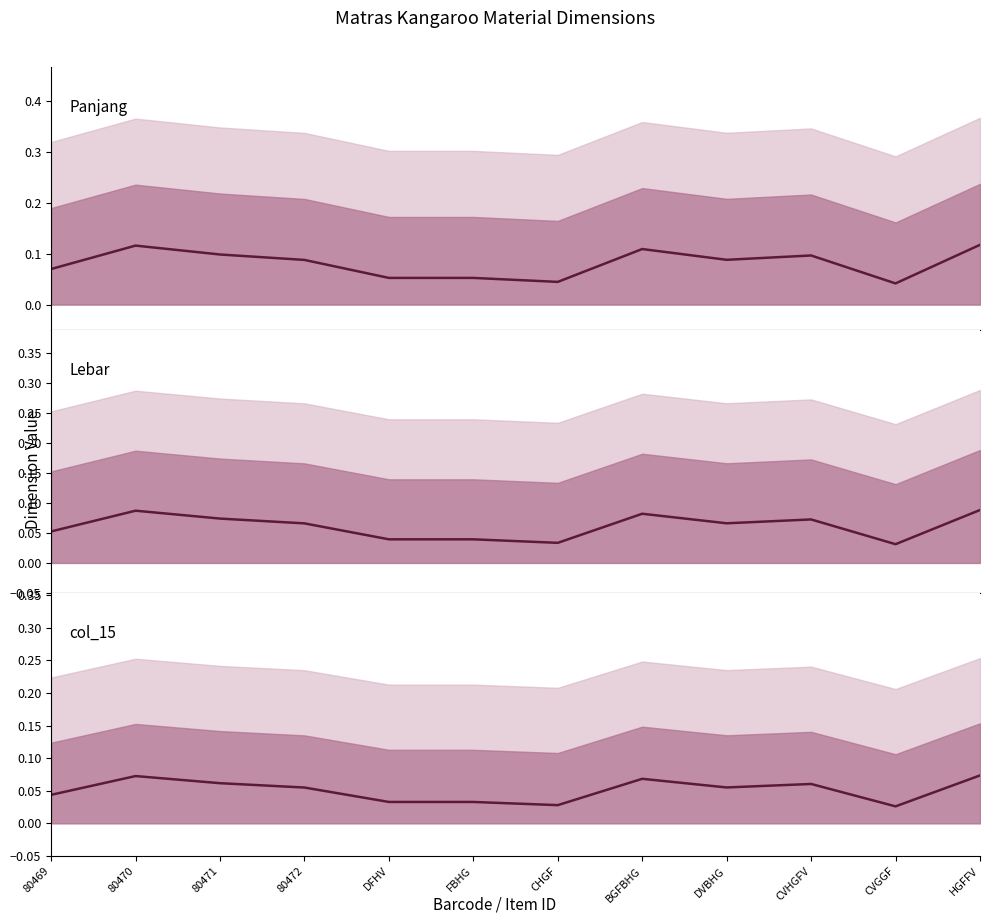

At which label does Panjang median reach its peak?

HGFFV